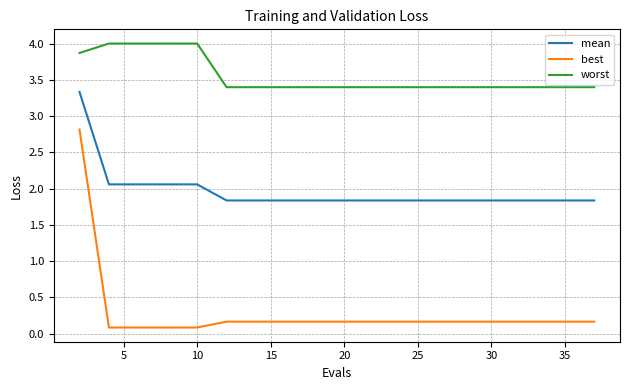

What is the difference between the maximum and minimum values in the best series?

2.7